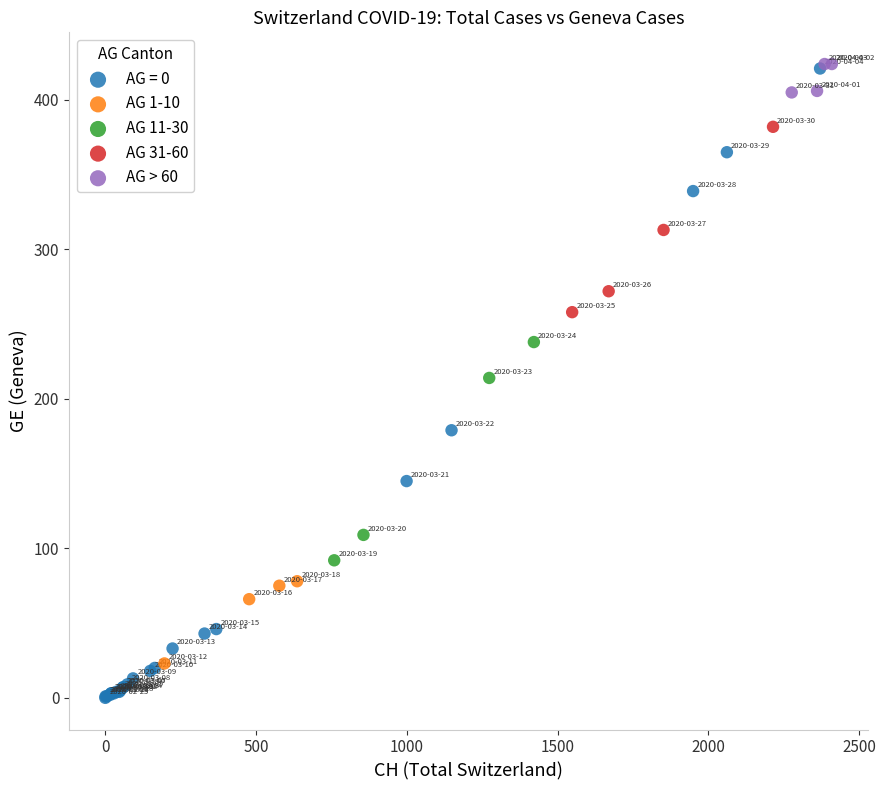

What are all the series names shown in the legend?

AG = 0, AG 1-10, AG 11-30, AG 31-60, AG > 60